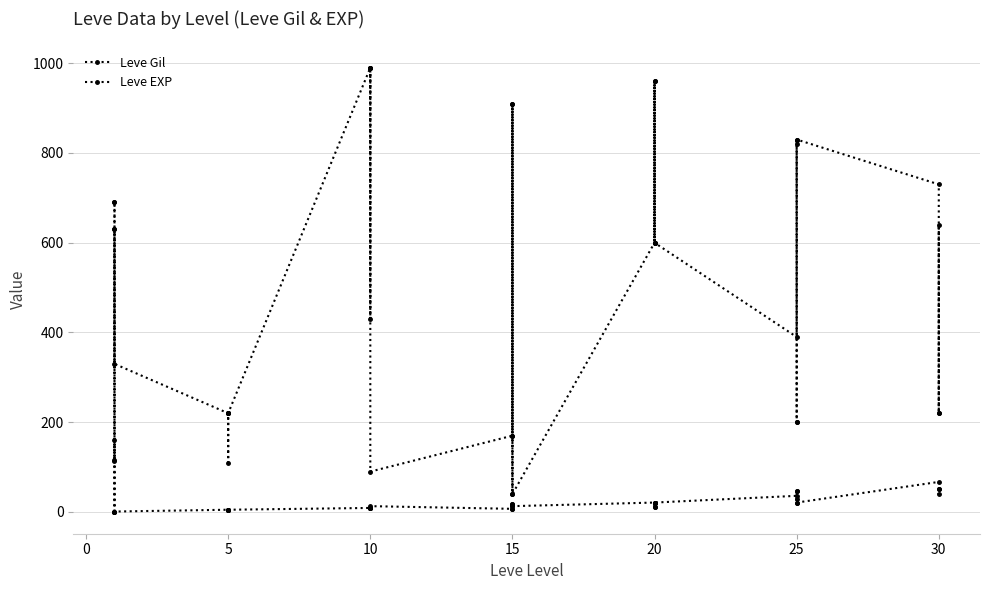

Which series ends up on top after the final intersection of Leve EXP and Leve Gil?

Leve Gil